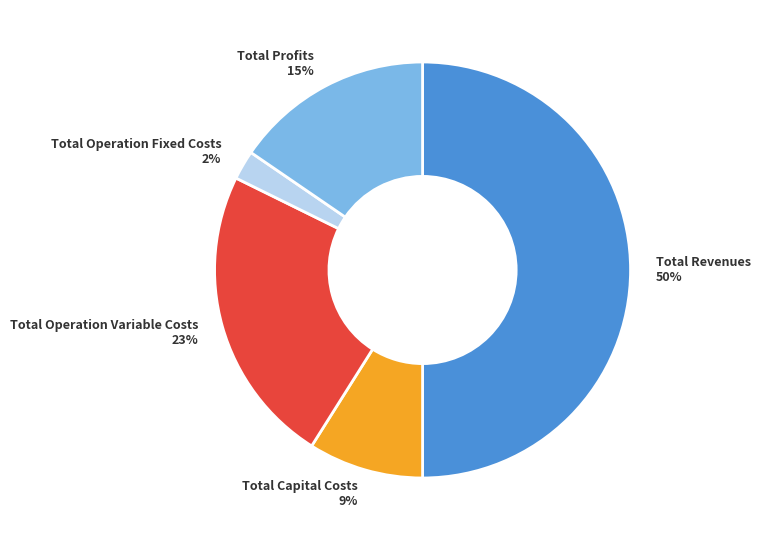

To the nearest percent, what is the difference between the Total Profits and Total Revenues slice percentages?

35%